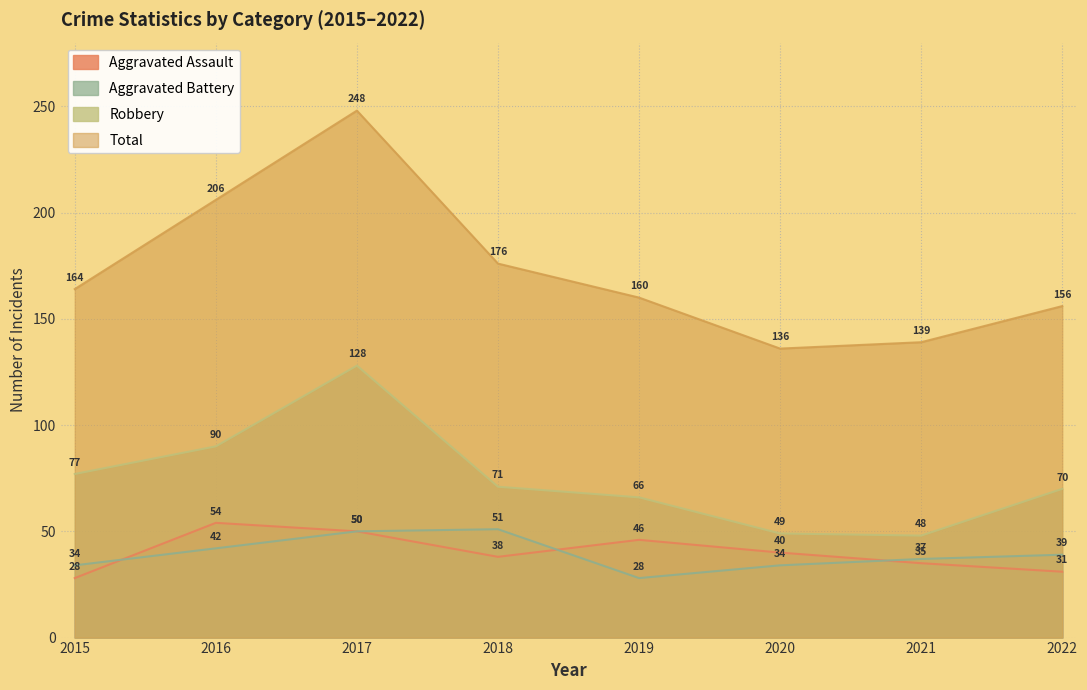

Reading left to right, list all the values displayed in this chart.

Aggravated Assault: 28	54	50	38	46	40	35	31
Aggravated Battery: 34	42	50	51	28	34	37	39
Robbery: 77	90	128	71	66	49	48	70
Total: 164	206	248	176	160	136	139	156